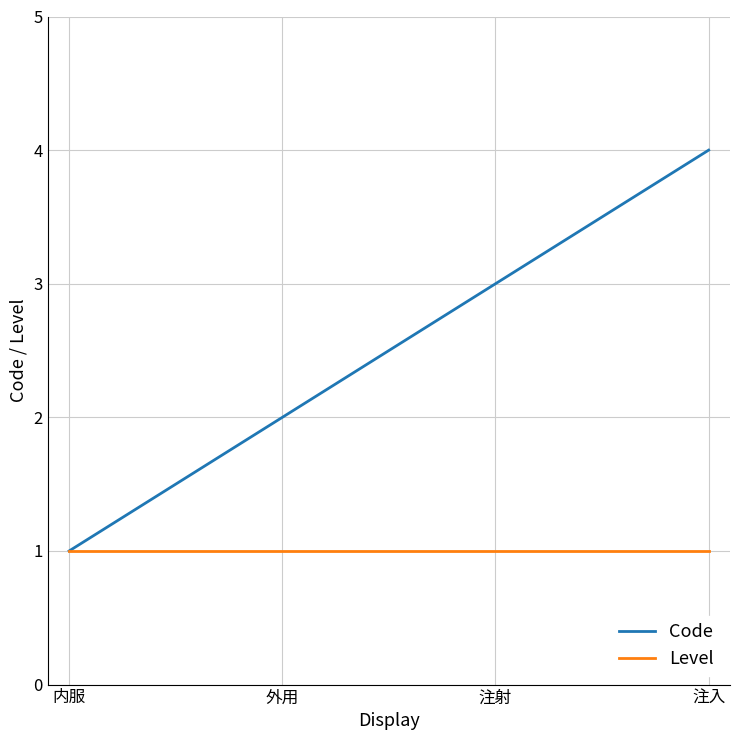

What position from the left is 注入?

4